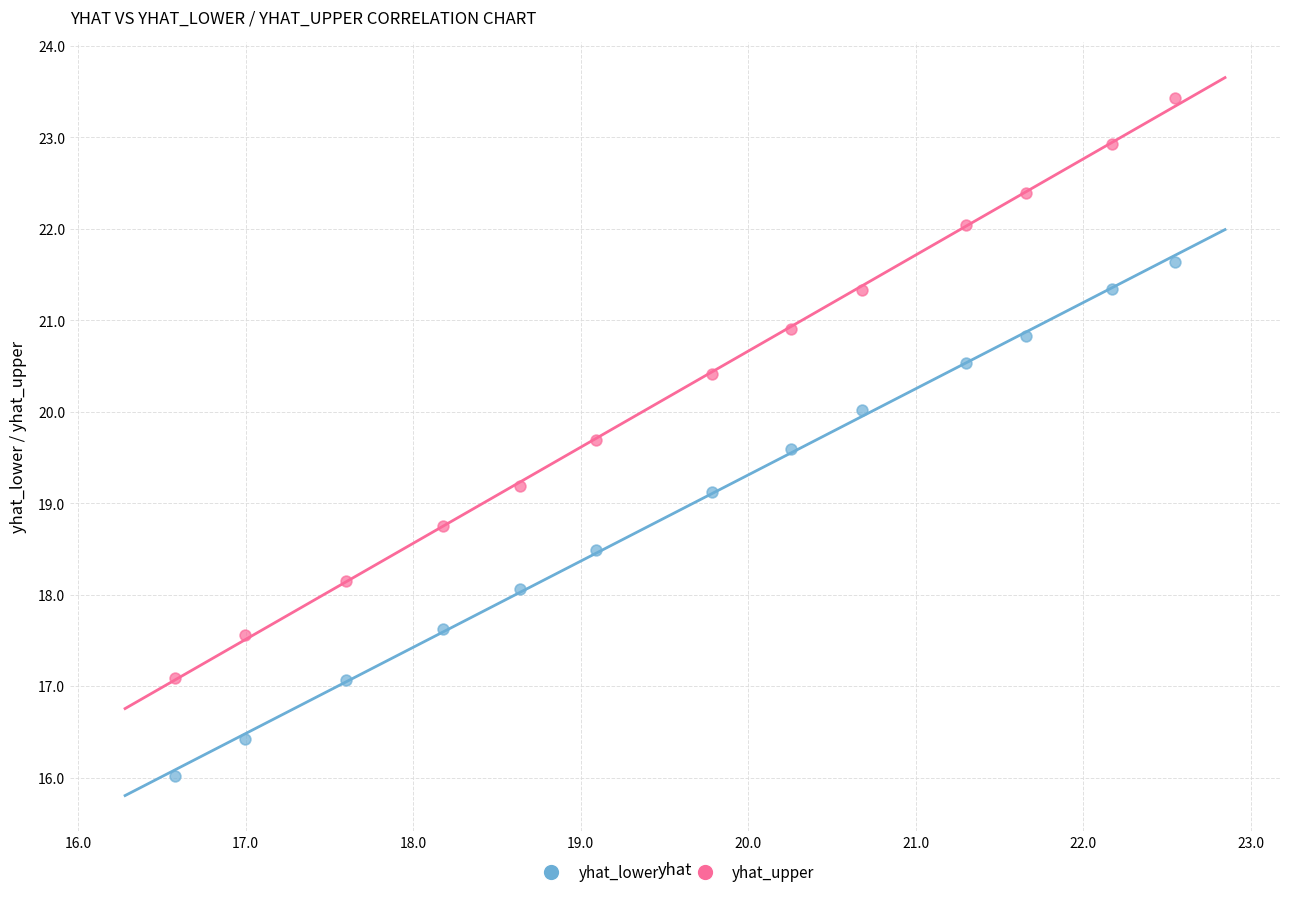

What are all the series names shown in the legend?

yhat_lower, yhat_upper